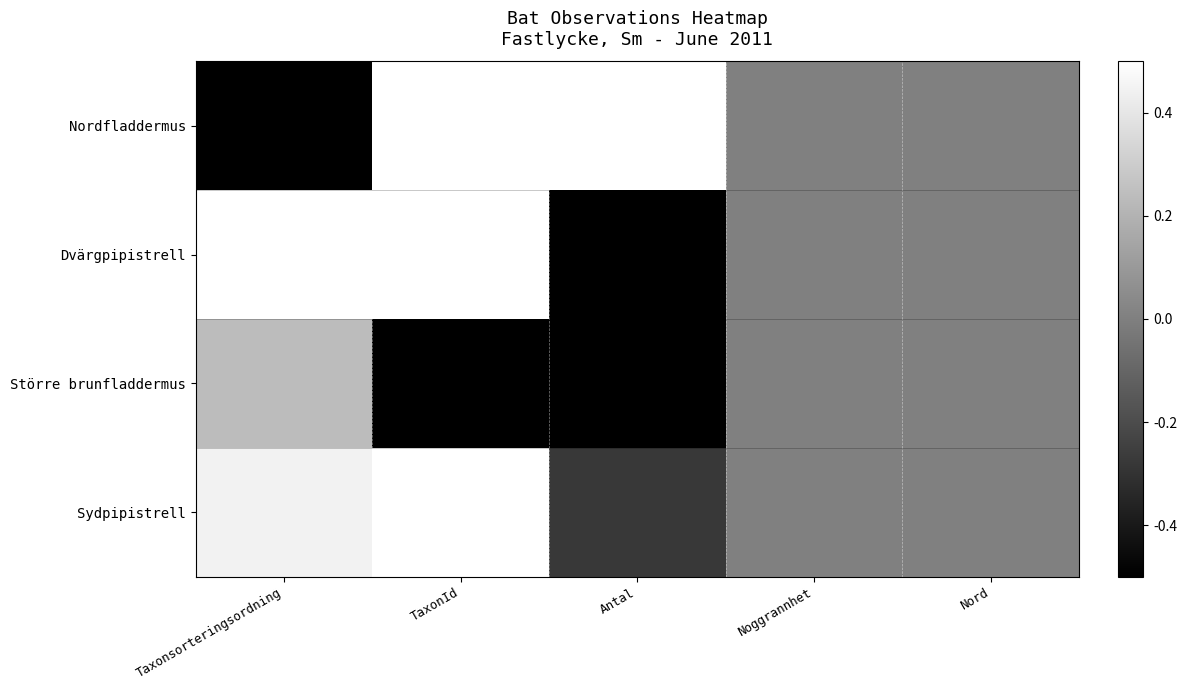

Which category has the highest value across all series?

TaxonId